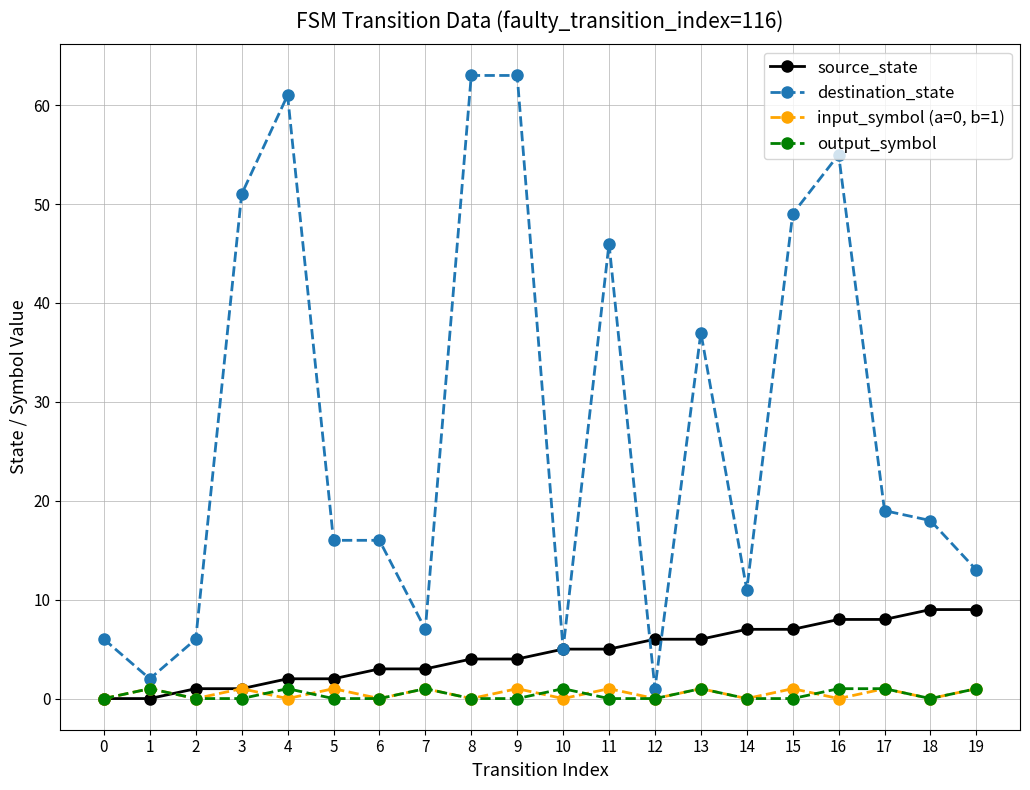

Which series has the widest spread of values?

destination_state